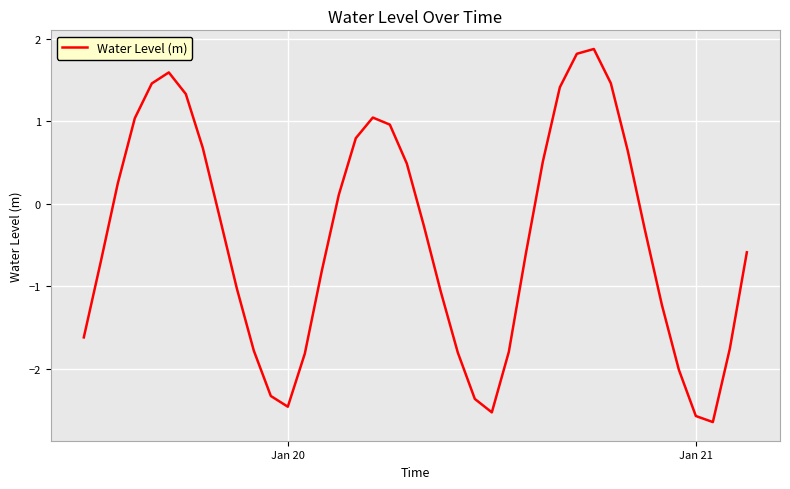

What is the maximum value shown in the chart?

1.9